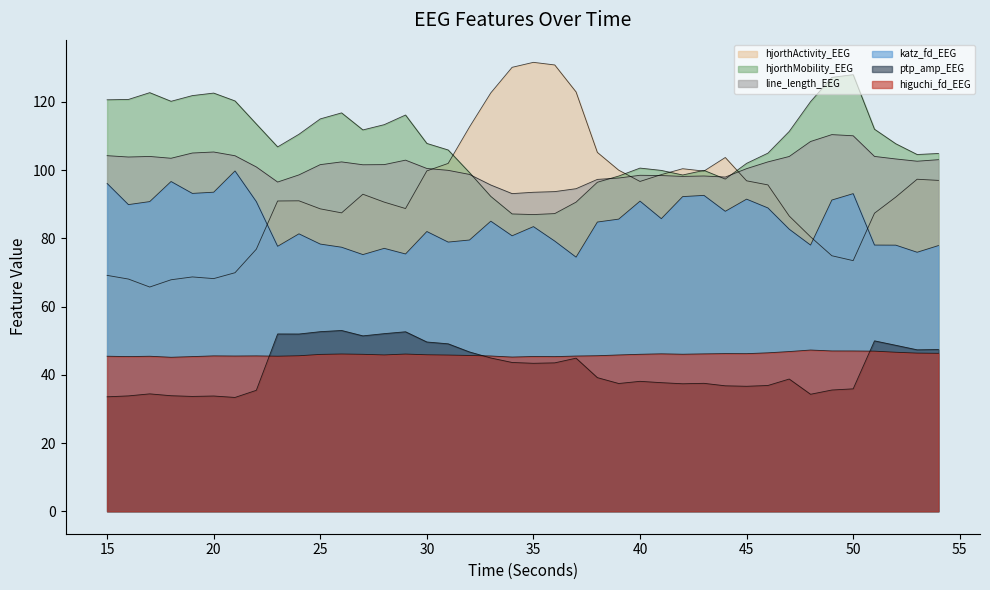

Does the chart have visible grid lines?

No